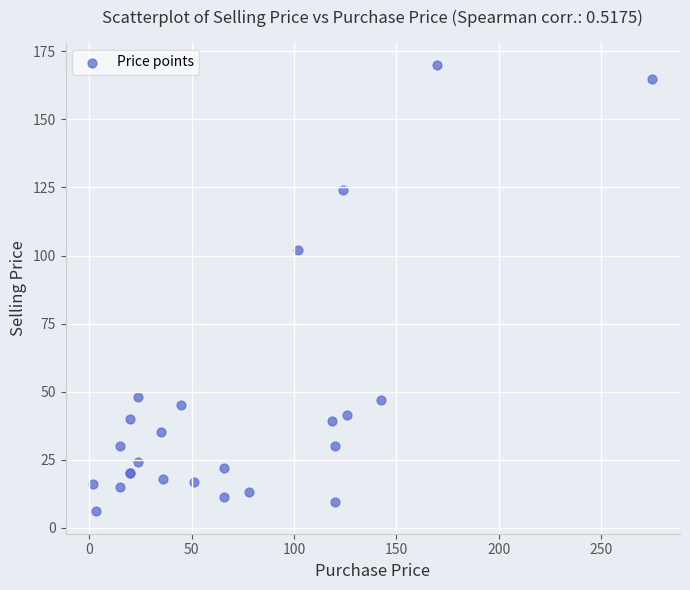

What Y value in the scatter plot is closest to 88?

102.0